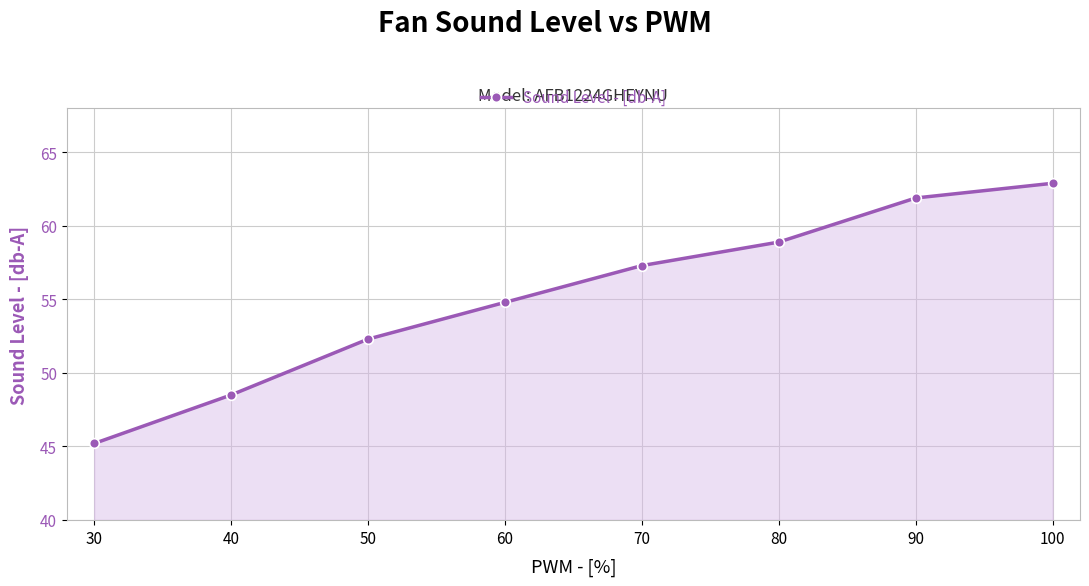

Does the chart display data point markers on the line(s)?

Yes